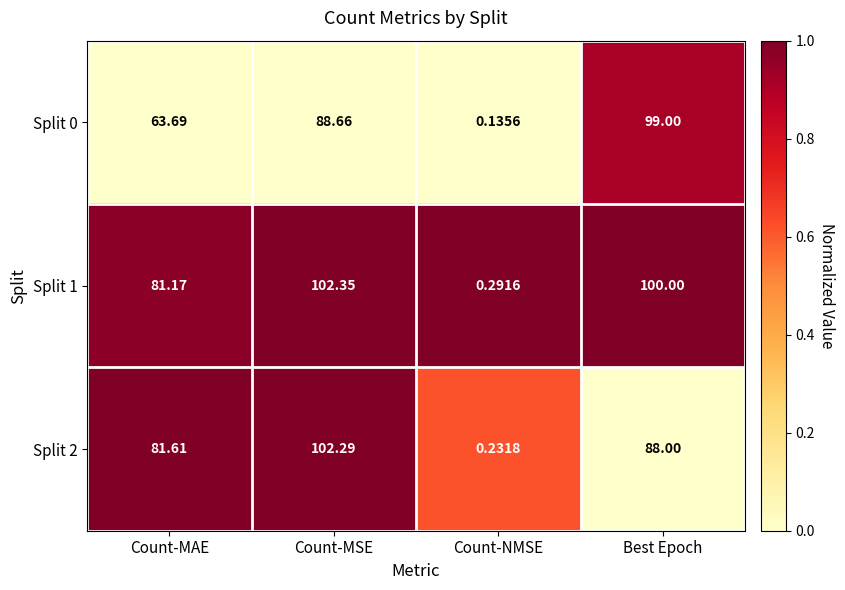

Which series has the largest total across all categories?

Split 1